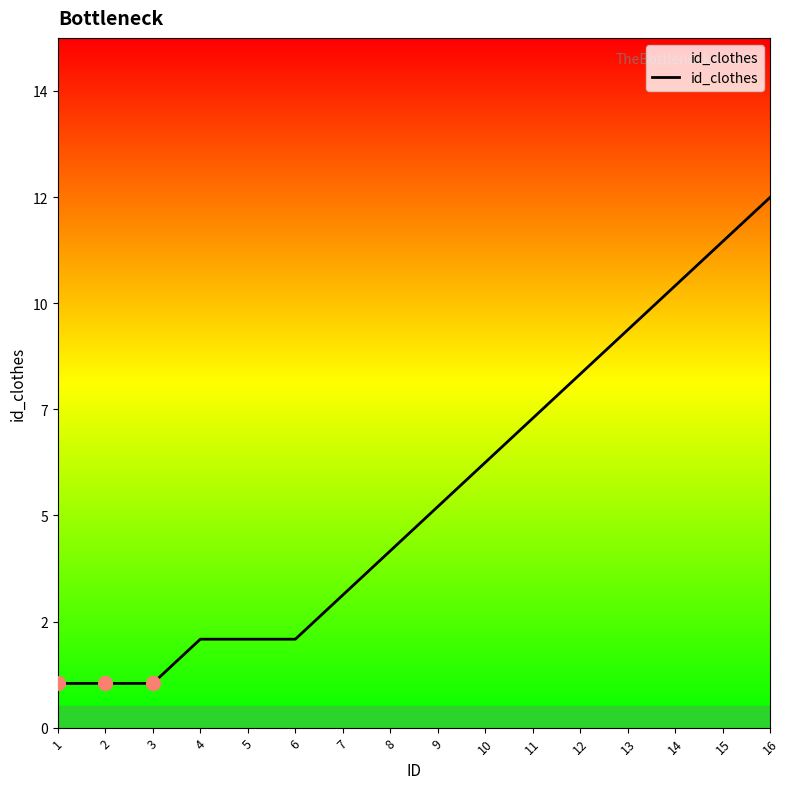

What is the change in value from 2 to 11?

+6